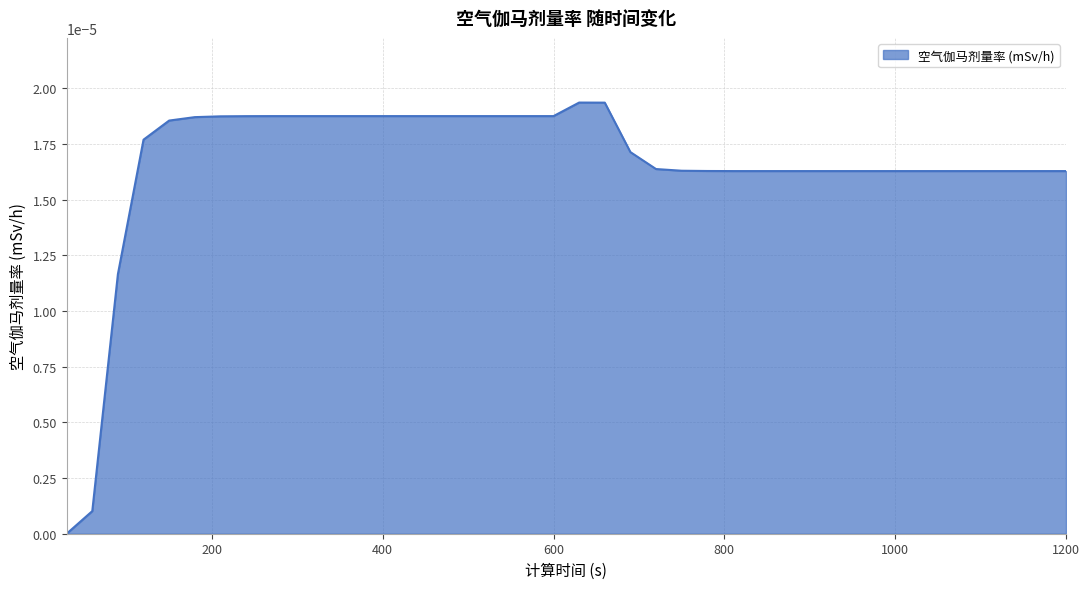

Rank the categories by value from lowest to highest.

30, 60, 90, 810, 840, 870, 900, 930, 960, 990, 1020, 1050, 1080, 1110, 1140, 1170, 1200, 780, 750, 720, 690, 120, 150, 180, 210, 240, 270, 300, 330, 360, 390, 420, 450, 480, 510, 540, 570, 600, 660, 630